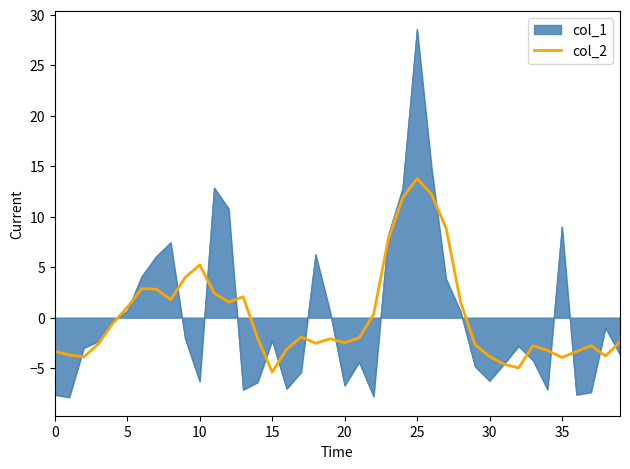

List the series in order of their peak value, highest first.

col_1, col_2